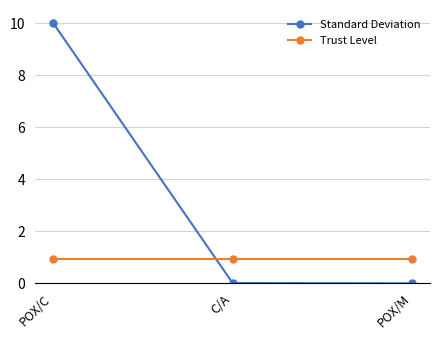

Is this an area chart (filled region under the line)?

No